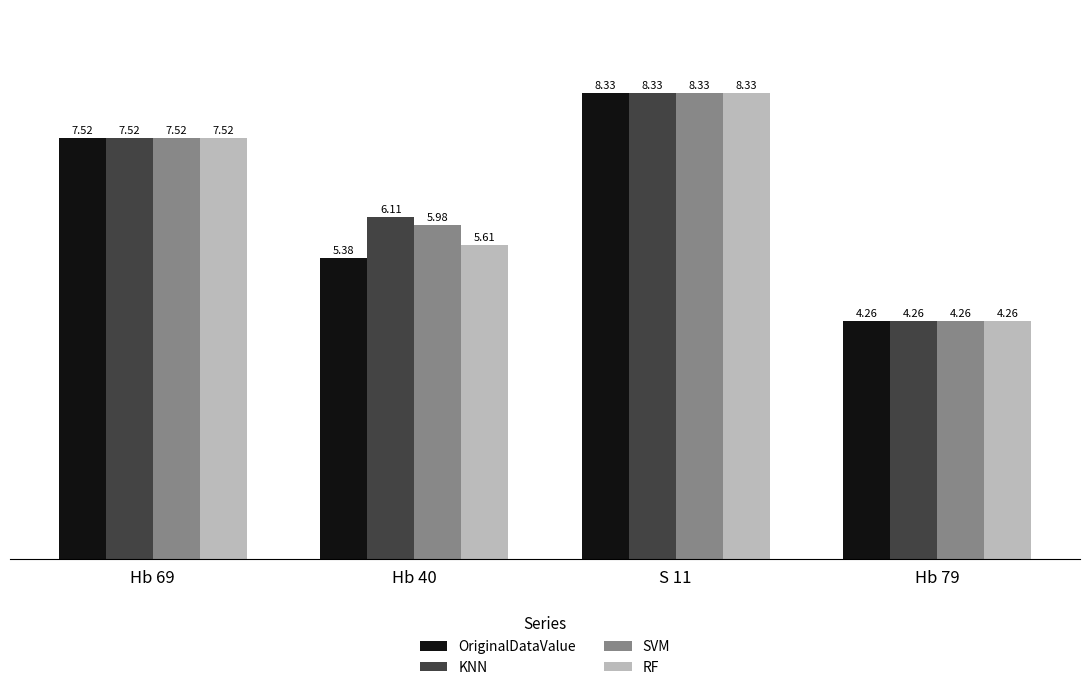

List the series in order of their overall mean, lowest first.

OriginalDataValue, RF, SVM, KNN